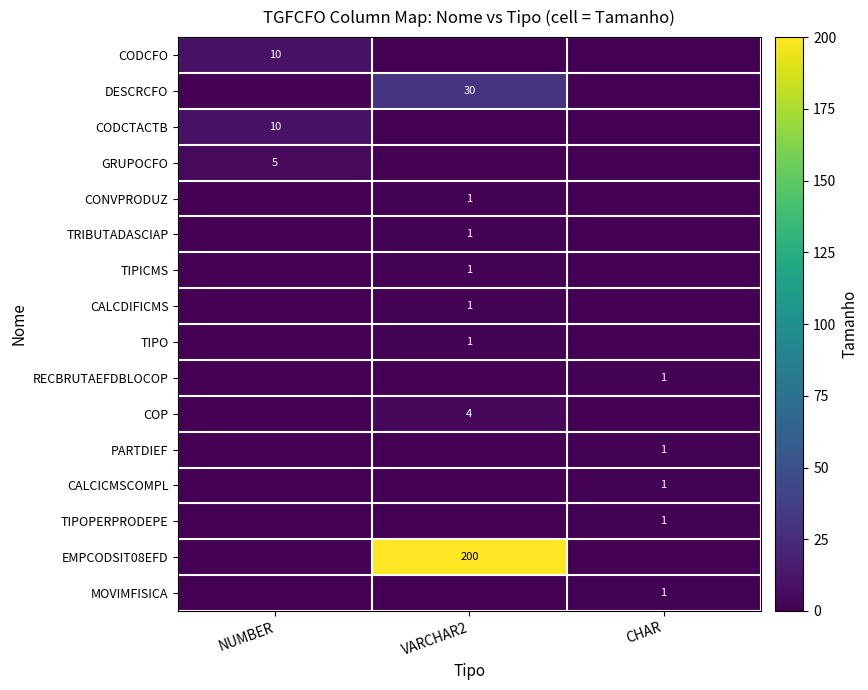

What is the sum of all DESCRCFO values?

30